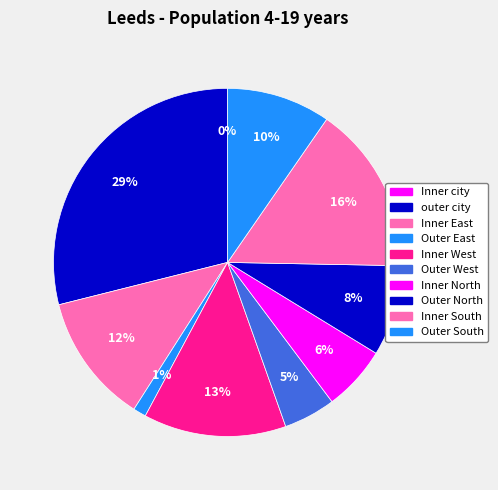

To the nearest percent, what is the average slice percentage?

10%